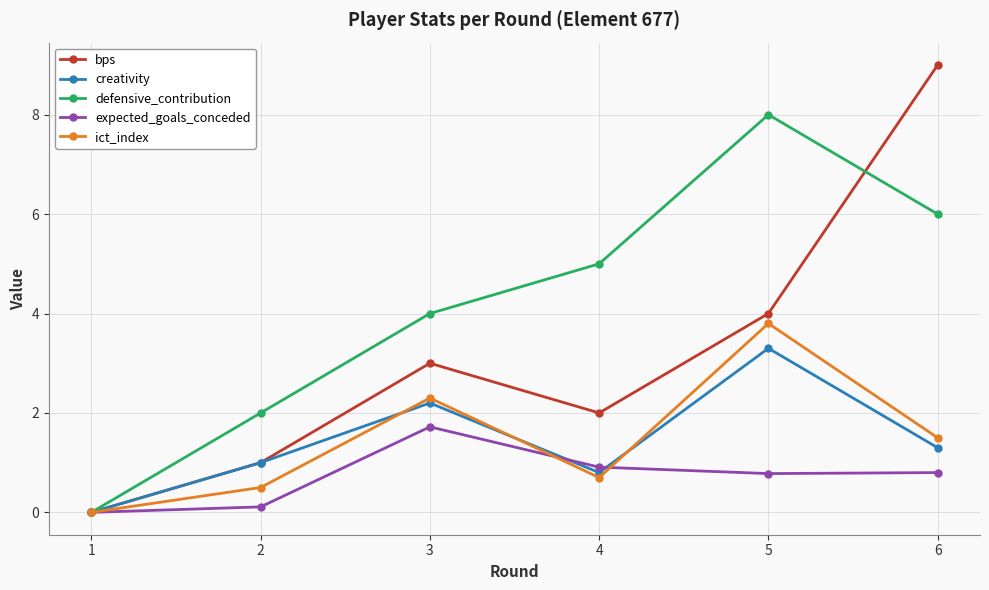

True or false: ict_index has a value of 2.4 at 6.

False